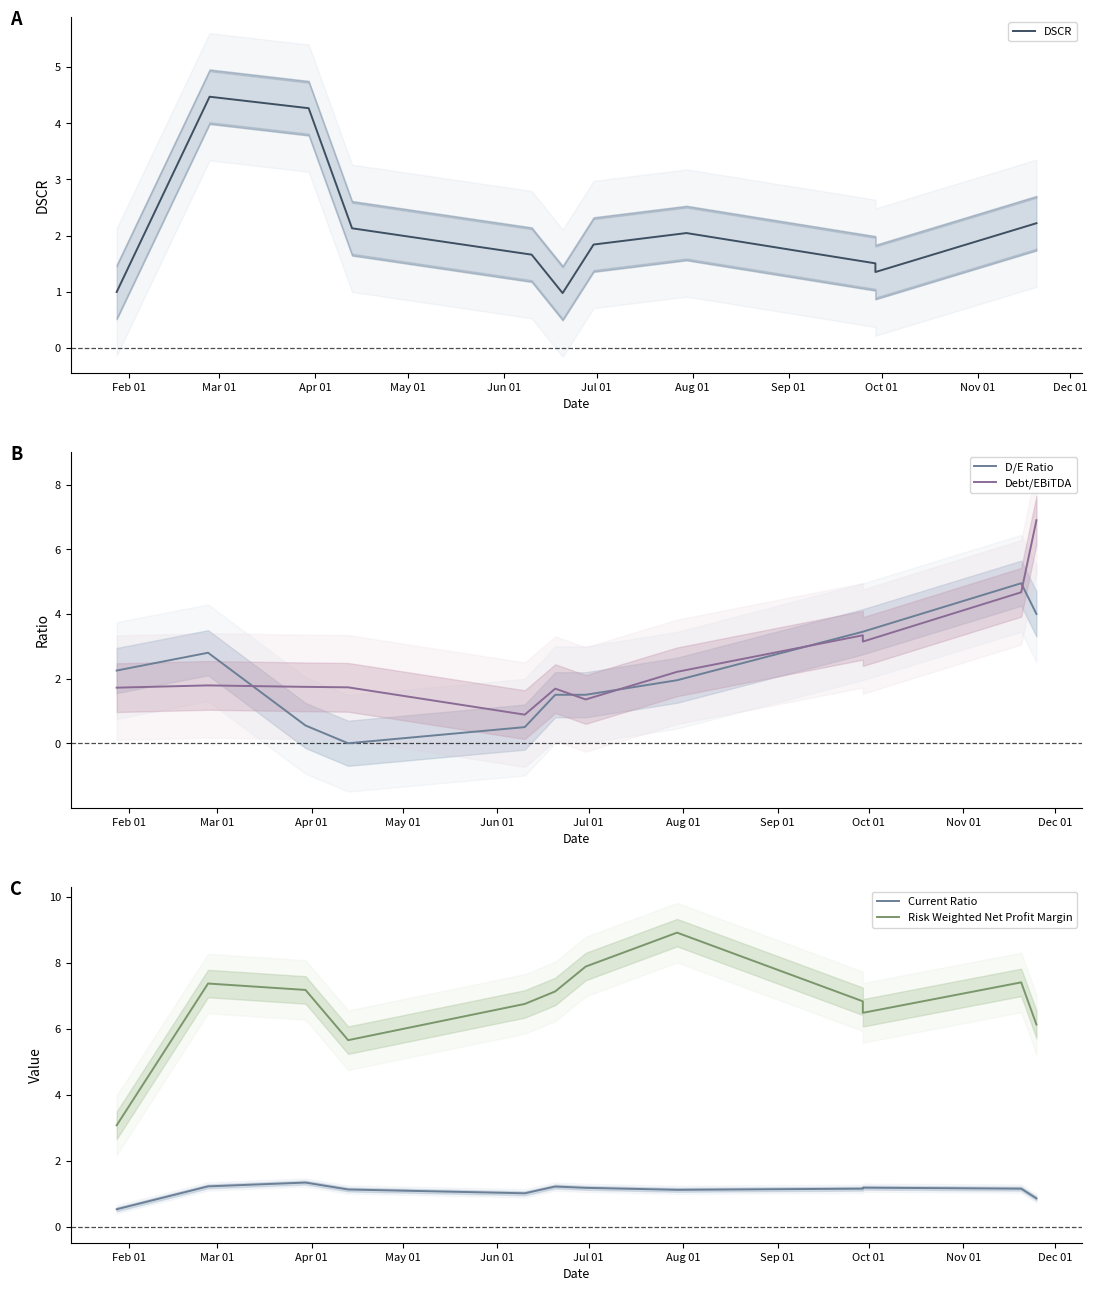

What is the approximate value of Current Ratio at Feb 01?

0.5